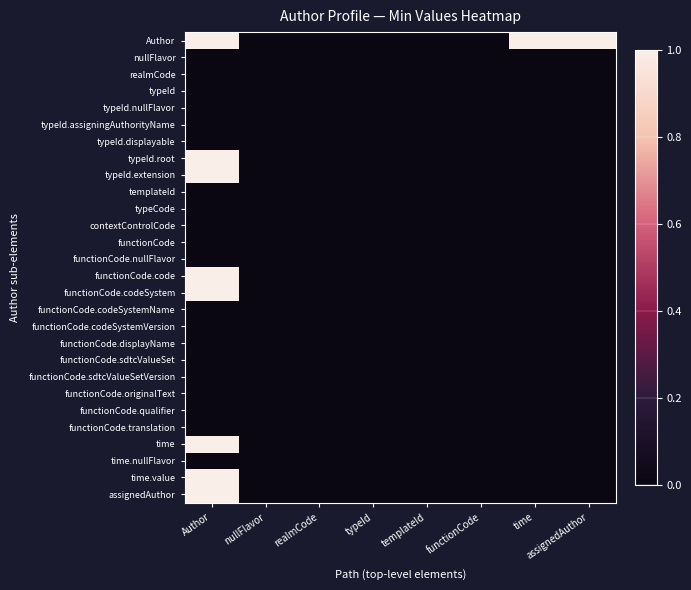

How many categories are shown in the chart?

8